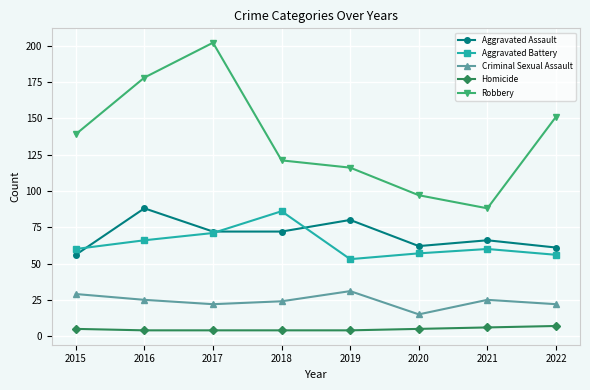

At how many categories does at least one series exceed 201?

1